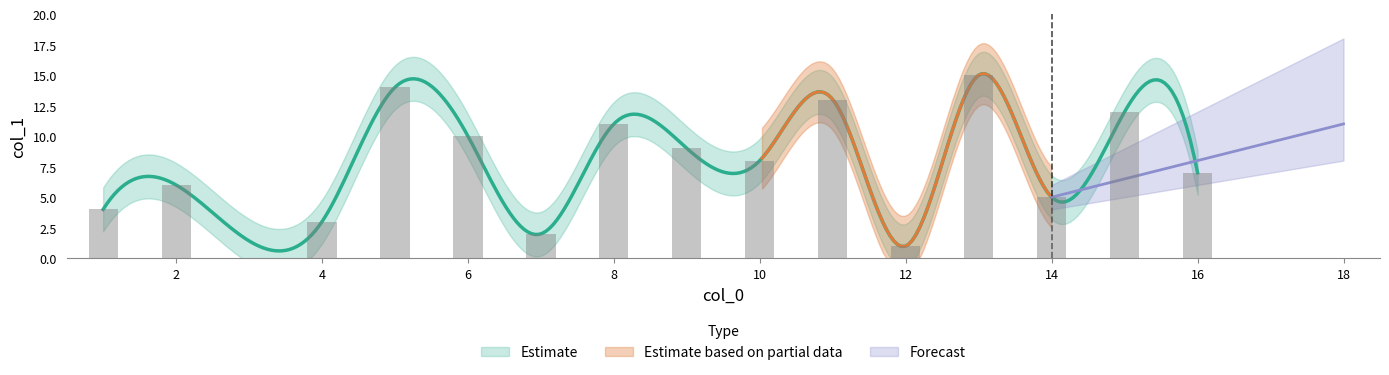

What is the difference between the values at 12 and 1?

3